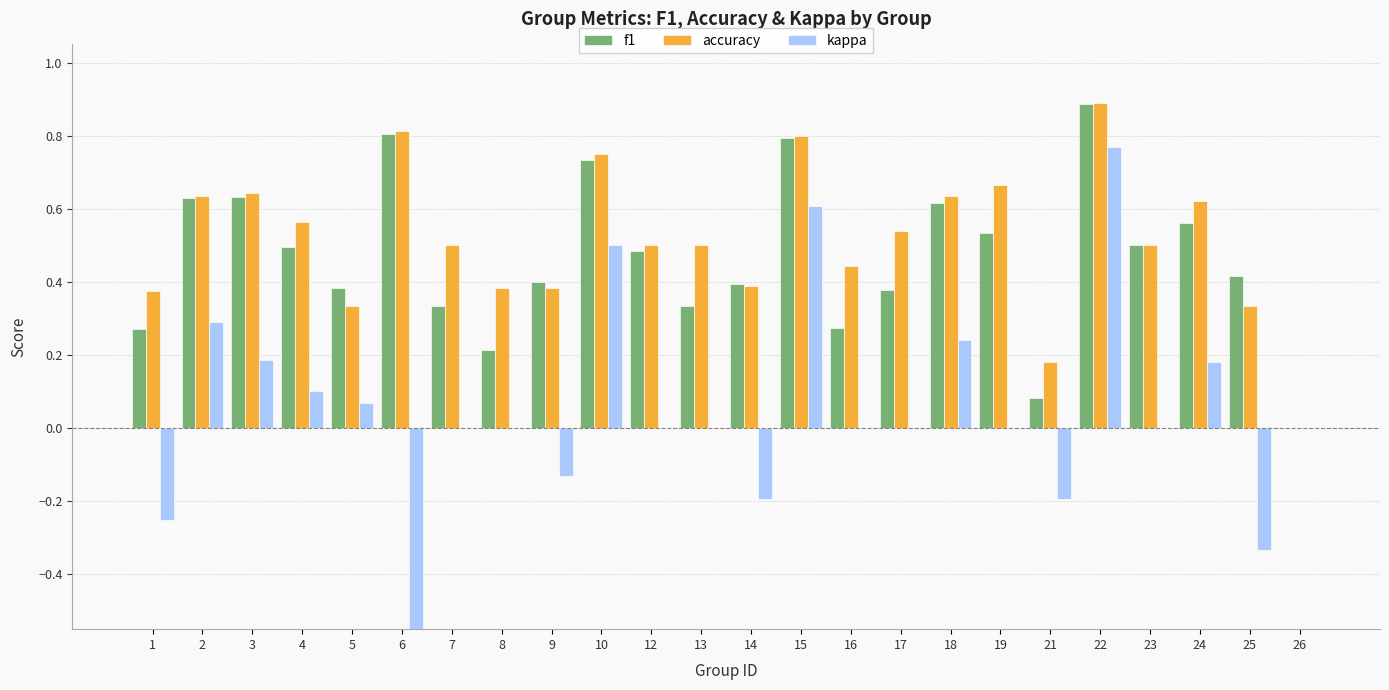

Count the accuracy values in the range 0 to 1.

24